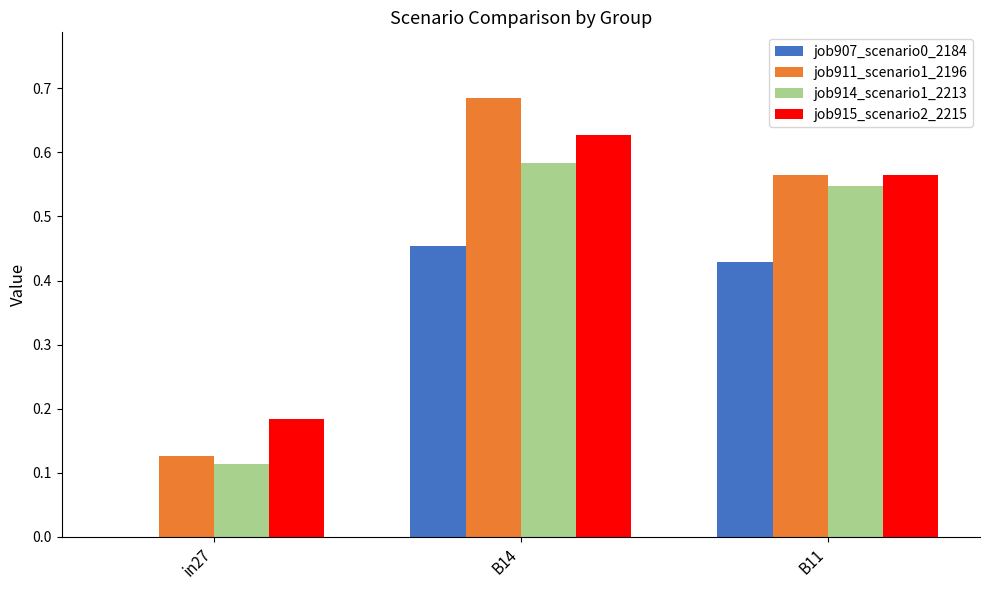

Does the chart contain stacked bars?

No